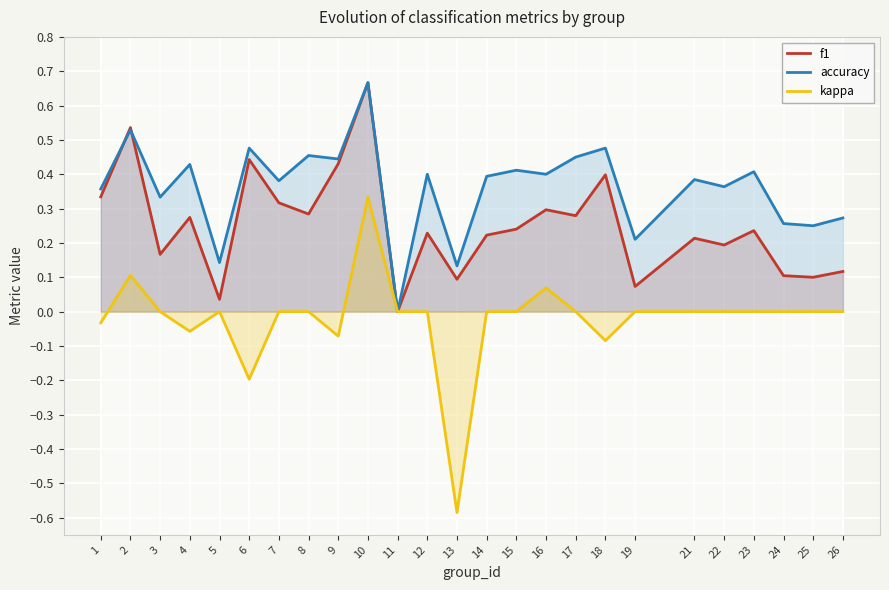

Reading right to left, transcribe all the data shown in this chart.

f1: 0.1	0.1	0.1	0.2	0.2	0.2	0.1	0.4	0.3	0.3	0.2	0.2	0.1	0.2	0.0	0.7	0.4	0.3	0.3	0.4	0.0	0.3	0.2	0.5	0.3
accuracy: 0.3	0.2	0.3	0.4	0.4	0.4	0.2	0.5	0.5	0.4	0.4	0.4	0.1	0.4	0.0	0.7	0.4	0.5	0.4	0.5	0.1	0.4	0.3	0.5	0.4
kappa: 0.0	0.0	0.0	0.0	0.0	0.0	0.0	-0.1	0.0	0.1	0.0	0.0	-0.6	0.0	0.0	0.3	-0.1	0.0	0.0	-0.2	0.0	-0.1	0.0	0.1	-0.0